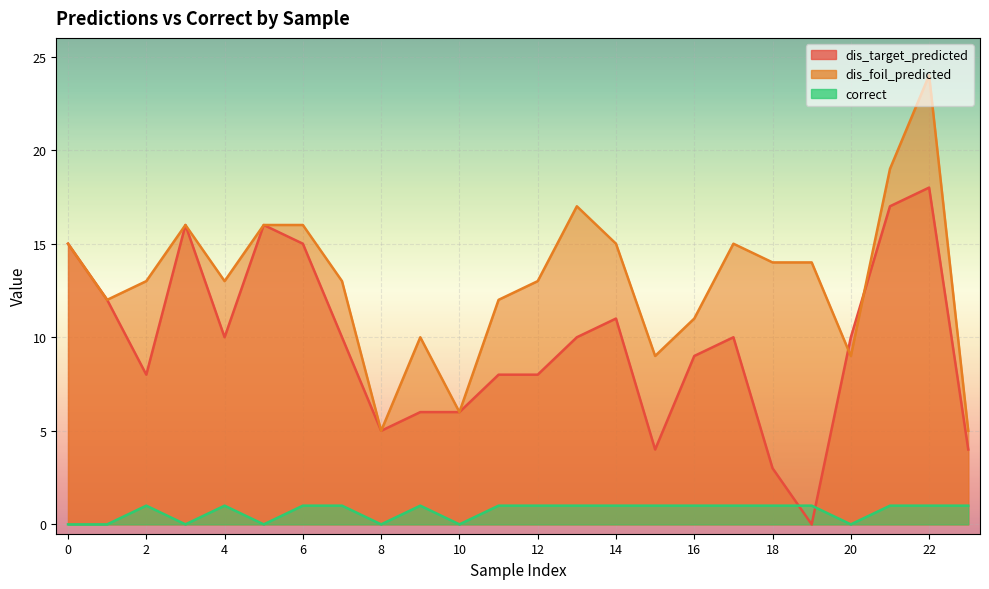

Rank the series by their maximum value, from lowest to highest.

correct, dis_target_predicted, dis_foil_predicted